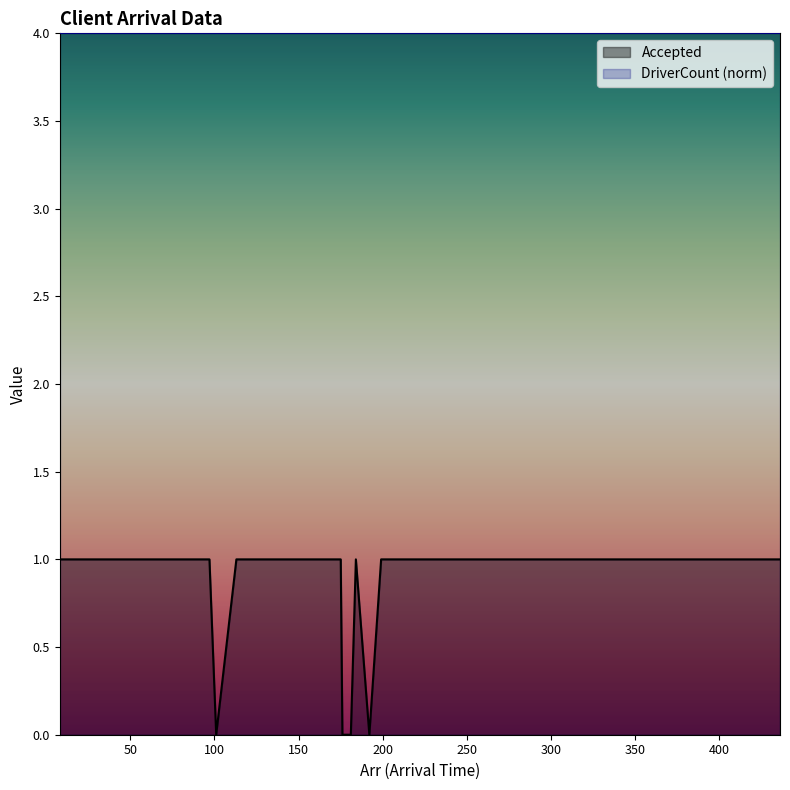

The chart shows a value of 1 at 8. True or false?

False